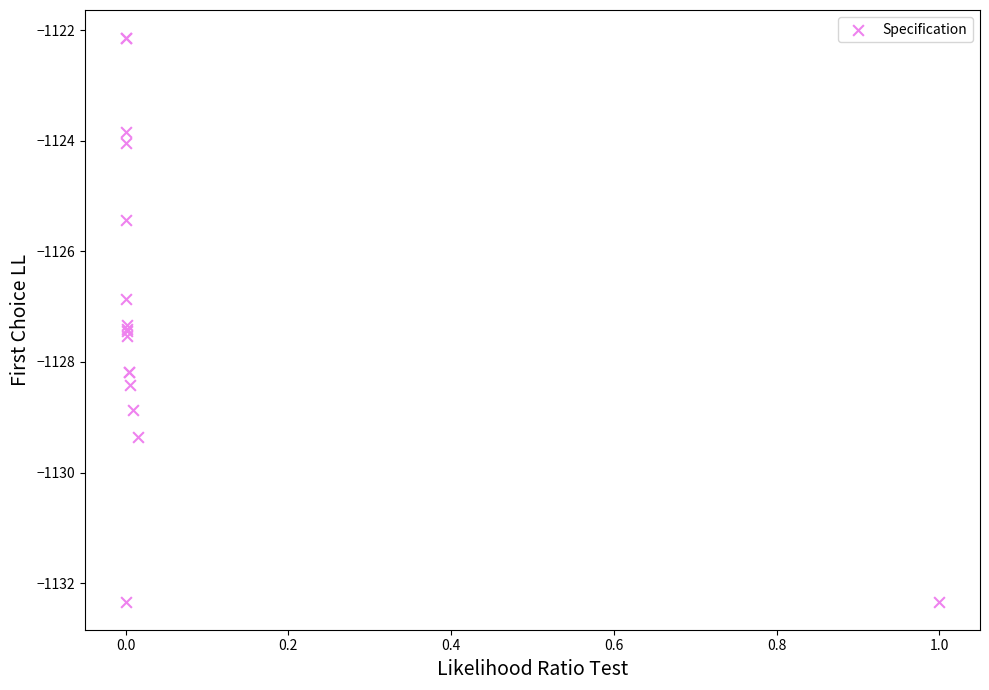

What Y value in the scatter plot is closest to -1127?

-1126.9